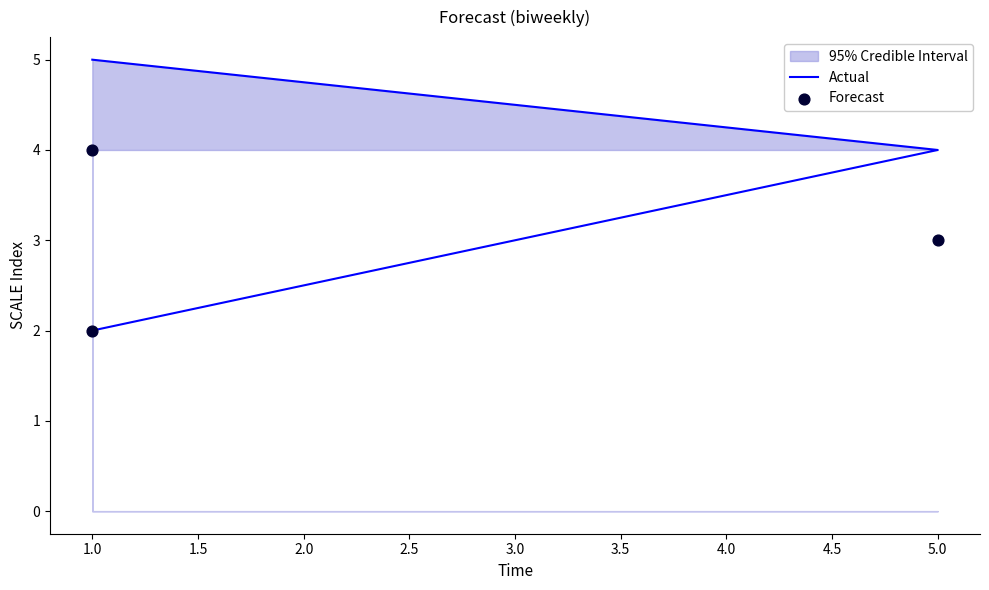

At which category is the sum across all series the highest?

5.0